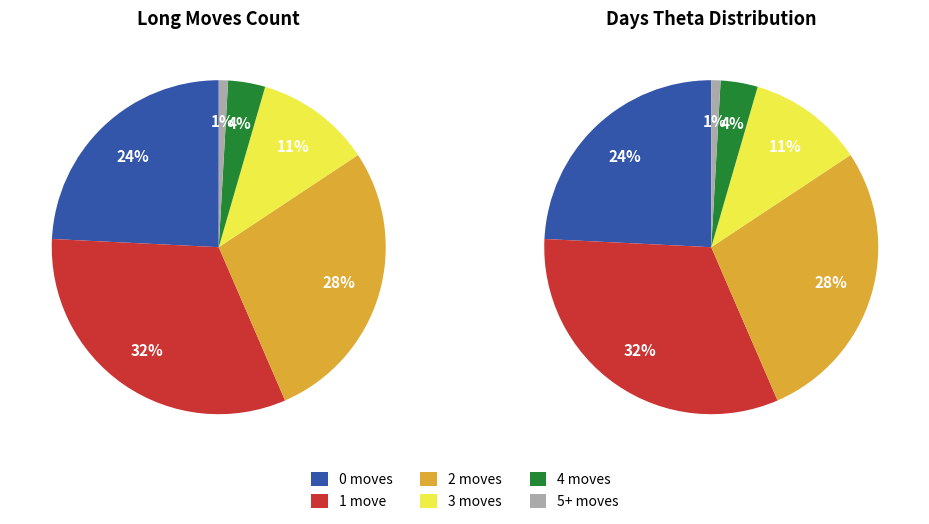

What is the change in value from 1 move to 5+ moves?

-70